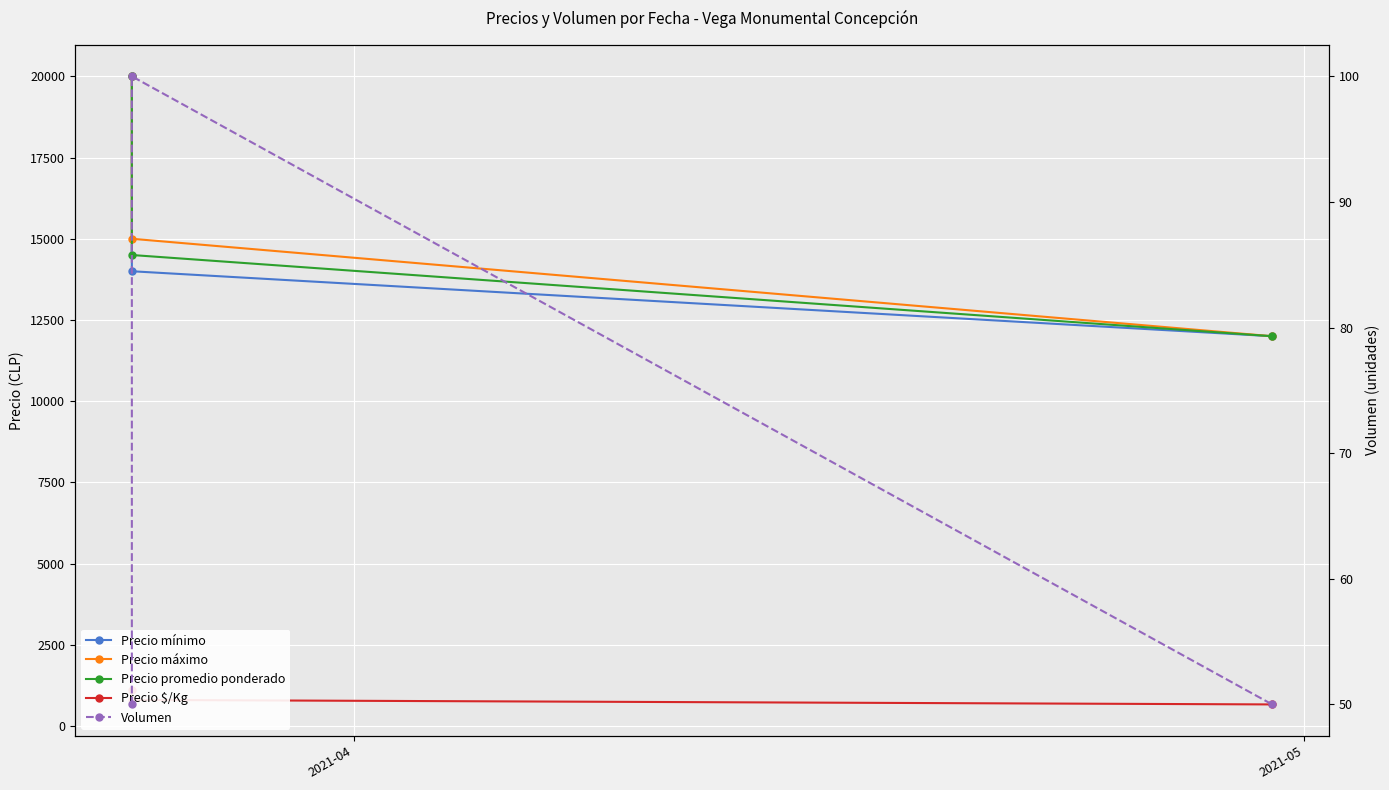

What is the sum of all Precio promedio ponderado values?

46500